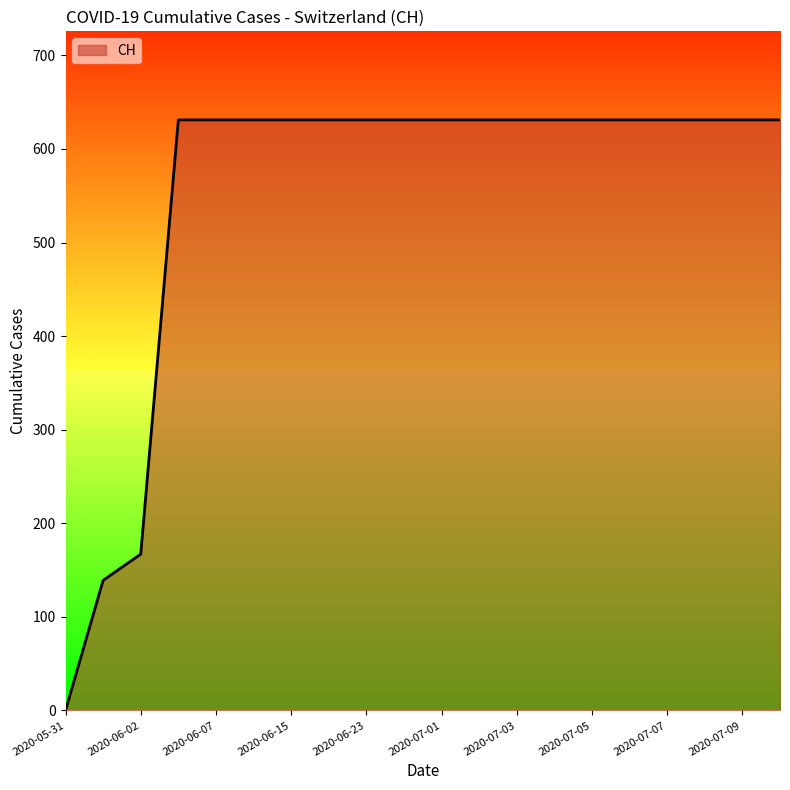

What is the greatest value displayed?

631